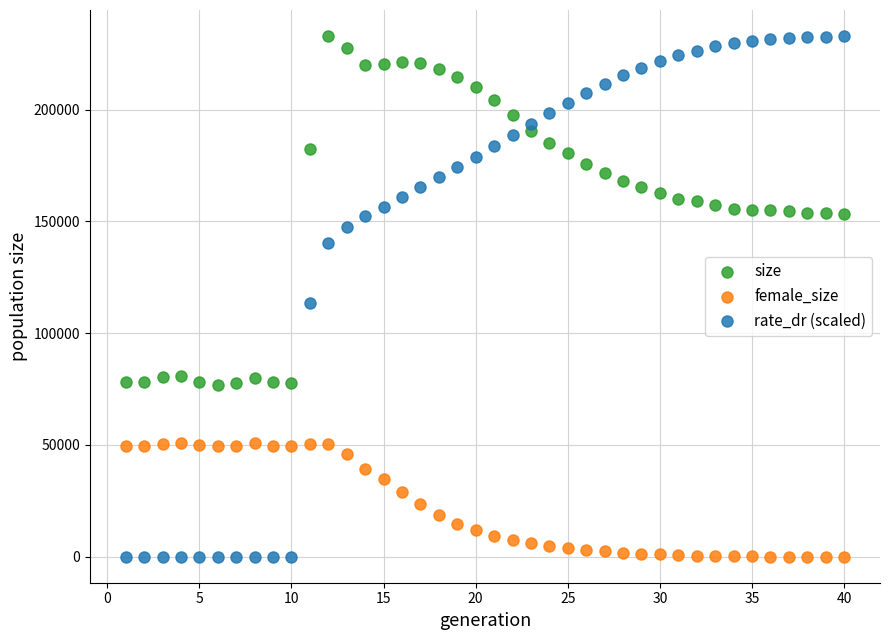

Which series has the largest Y range (max minus min)?

rate_dr (scaled)